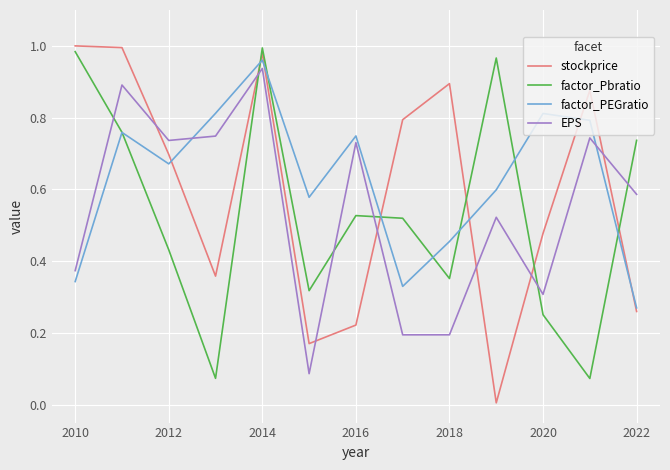

True or false: stockprice and EPS intersect in this chart.

True